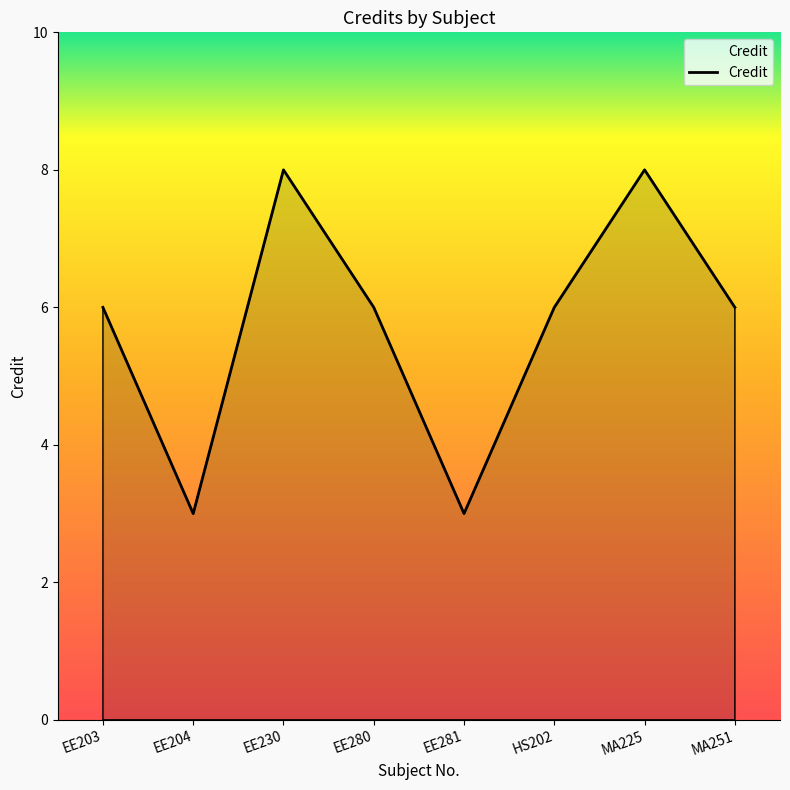

True or false: the data shows 5 at EE204.

False